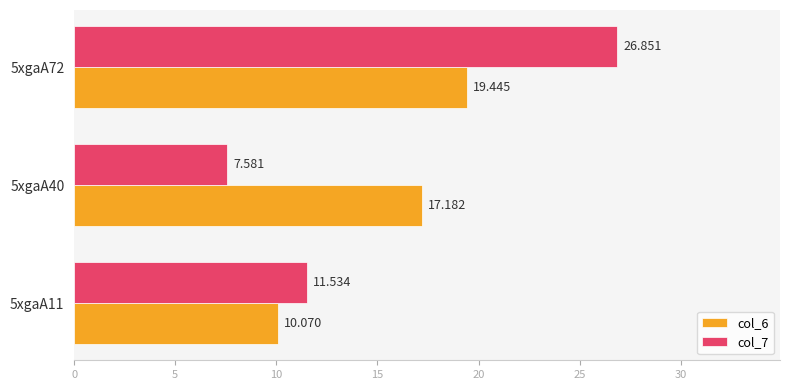

At which label does col_7 reach its minimum?

5xgaA40